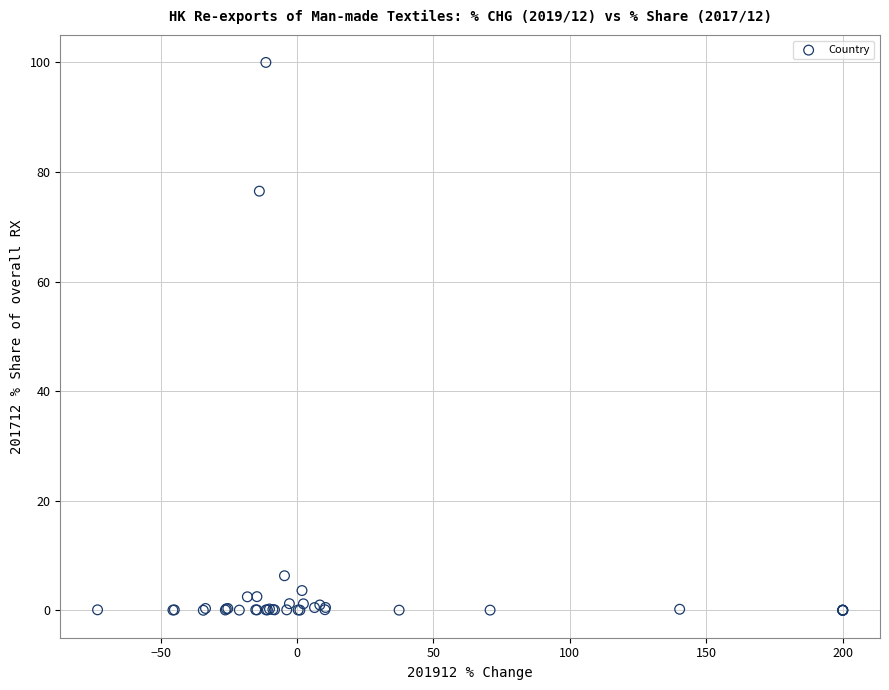

What Y value in the scatter plot is closest to 50?

76.5